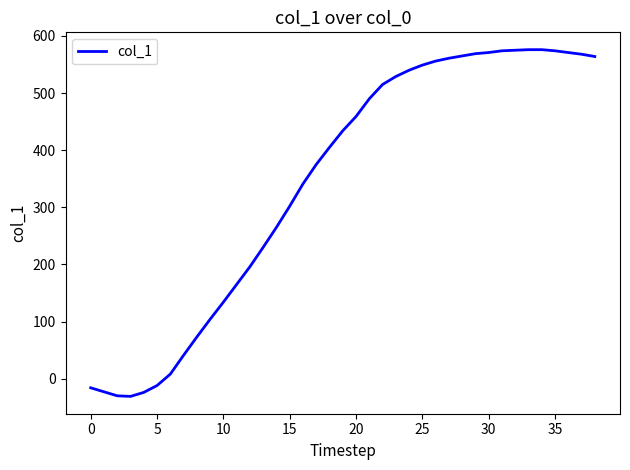

What is the sum of all values?

13419